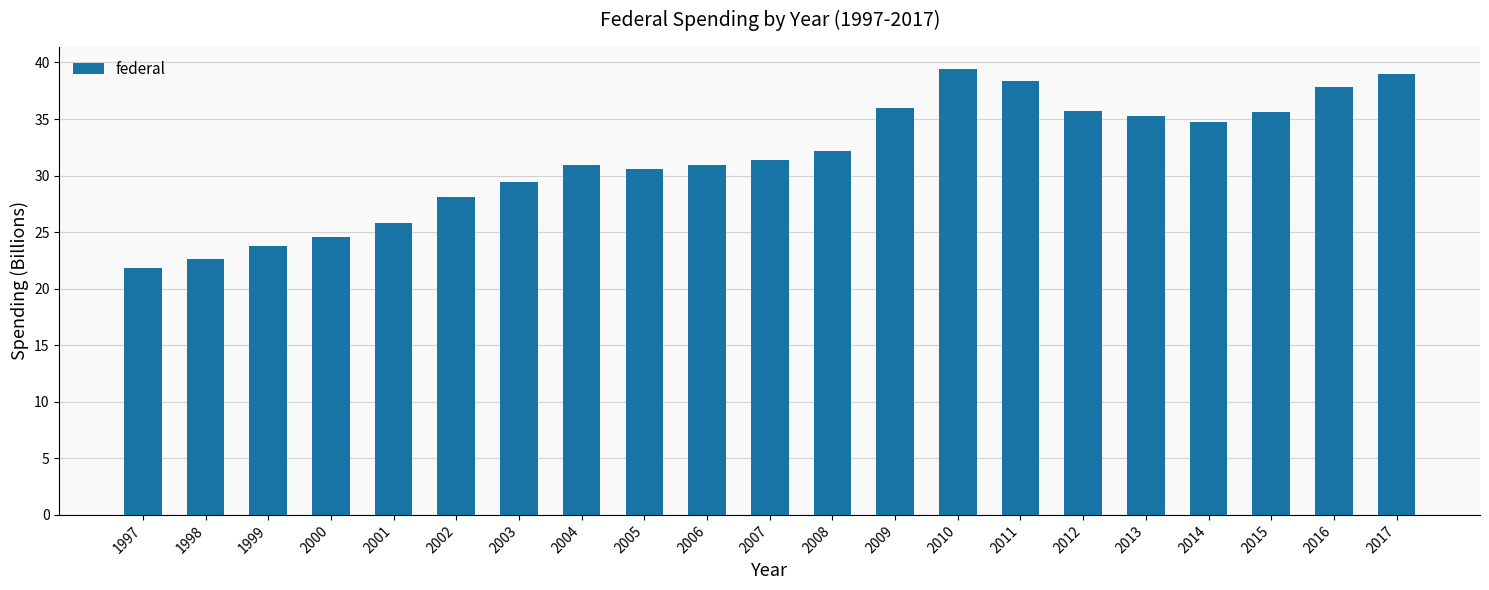

The chart shows a value of 29.4 at 2003. True or false?

True